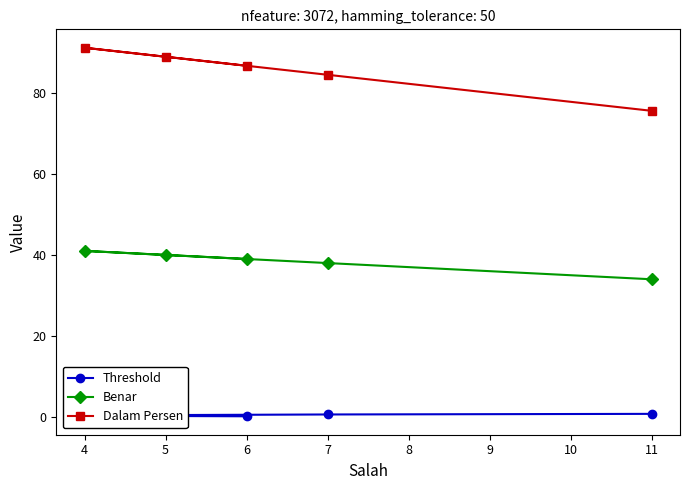

How many categories are shown in the chart?

5